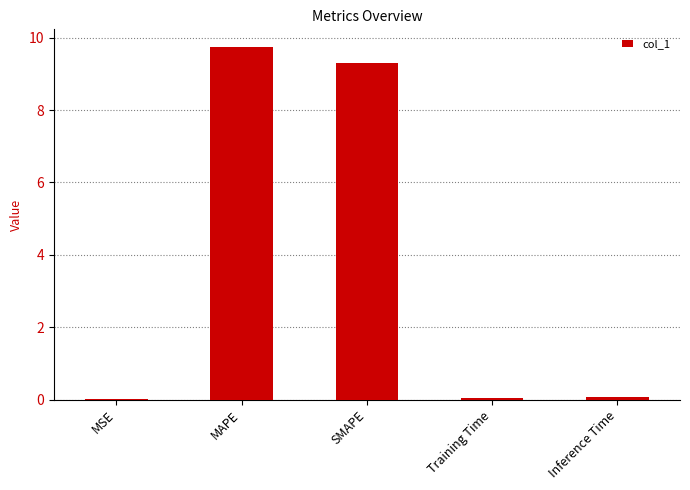

What is the maximum value shown in the chart?

9.7